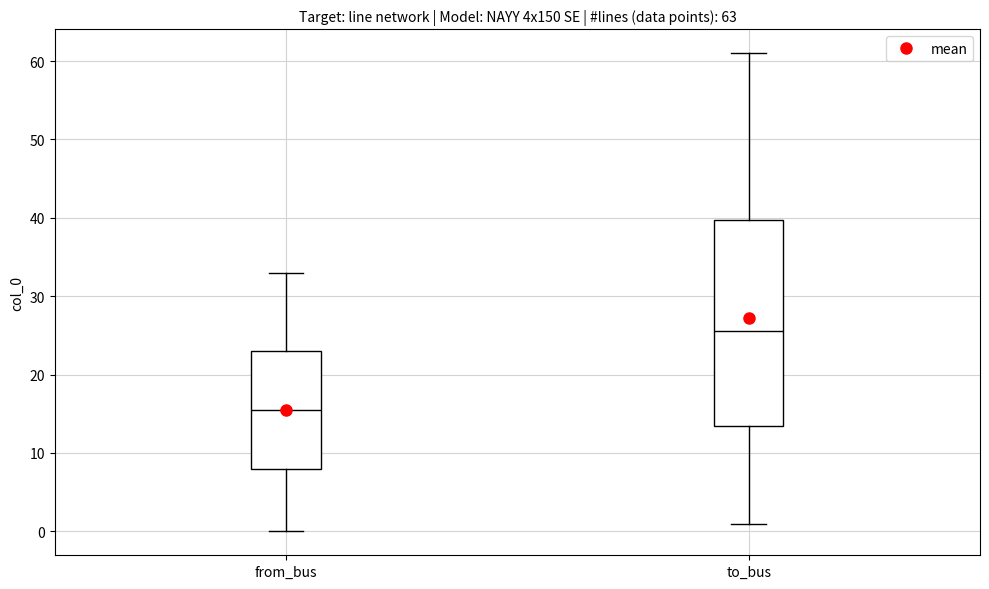

Which box is the tallest, from its lower edge to its upper edge?

to_bus